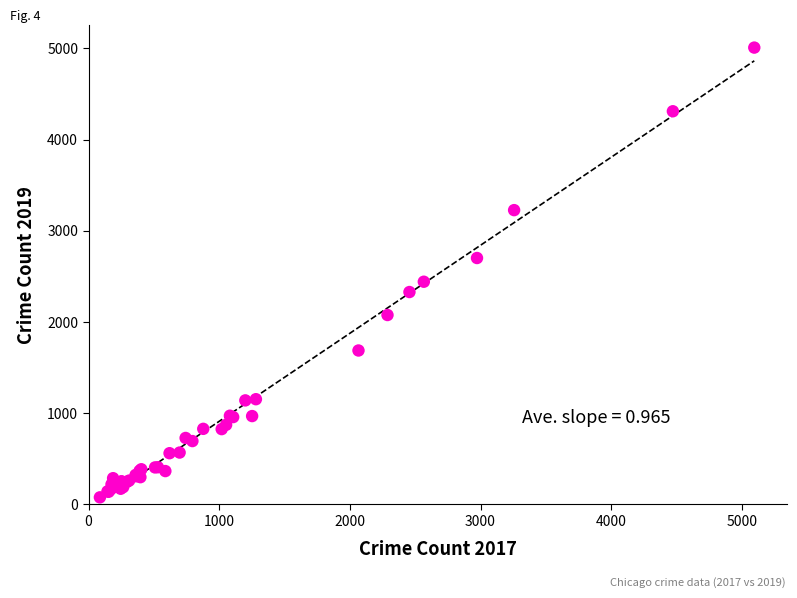

What Y value in the scatter plot is closest to 2542?

2441